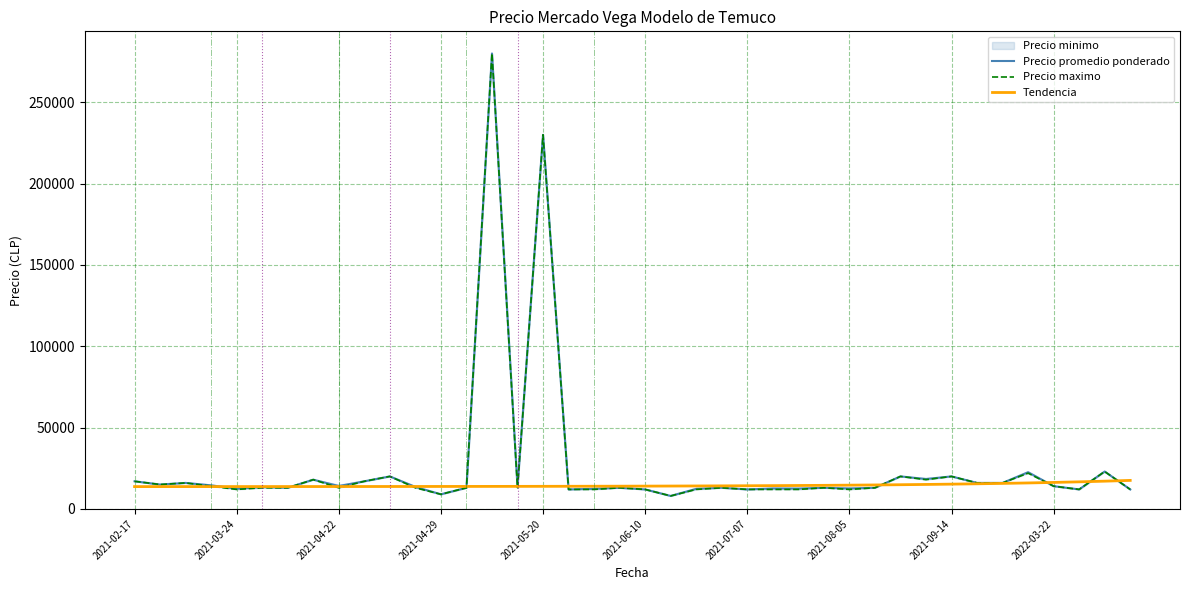

Rank the series by their maximum value, from lowest to highest.

Tendencia, Precio promedio ponderado, Precio maximo